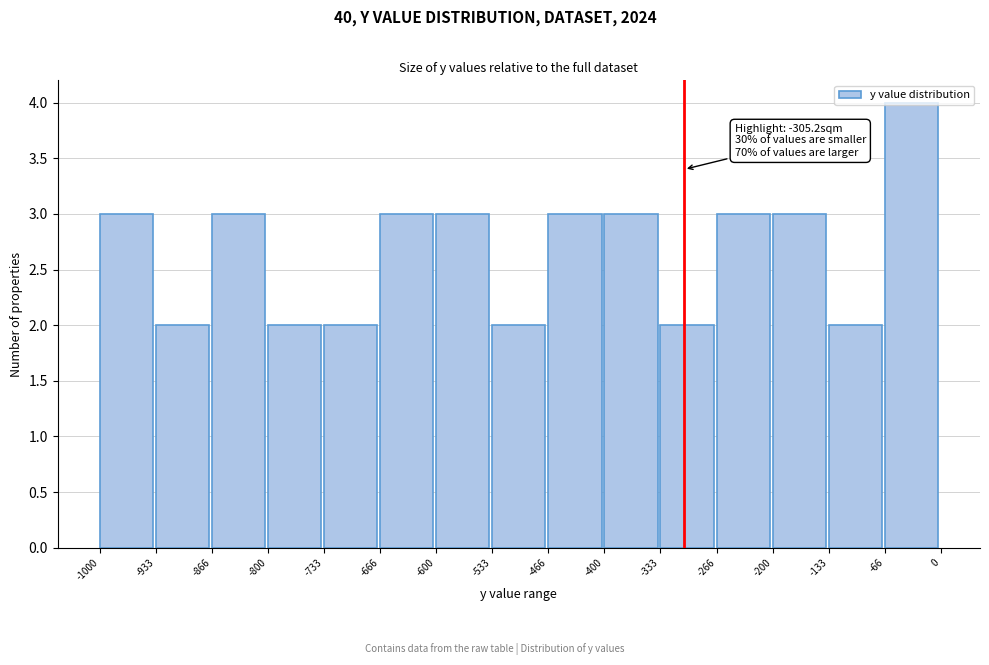

Over which range of the x-axis is the bar tallest?

-66 to 0